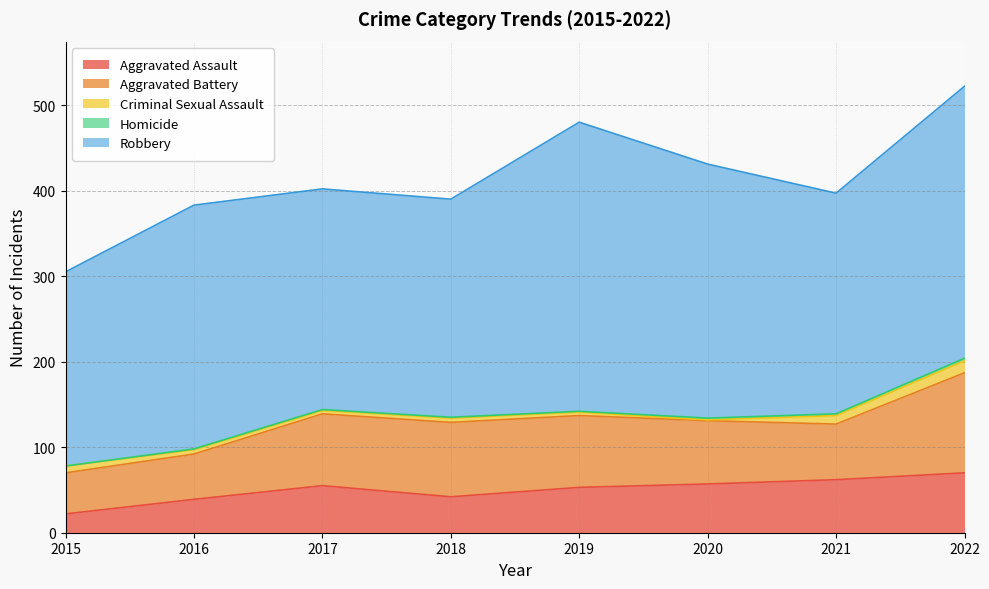

Which series changed the most between 2017 and 2018?

Aggravated Assault